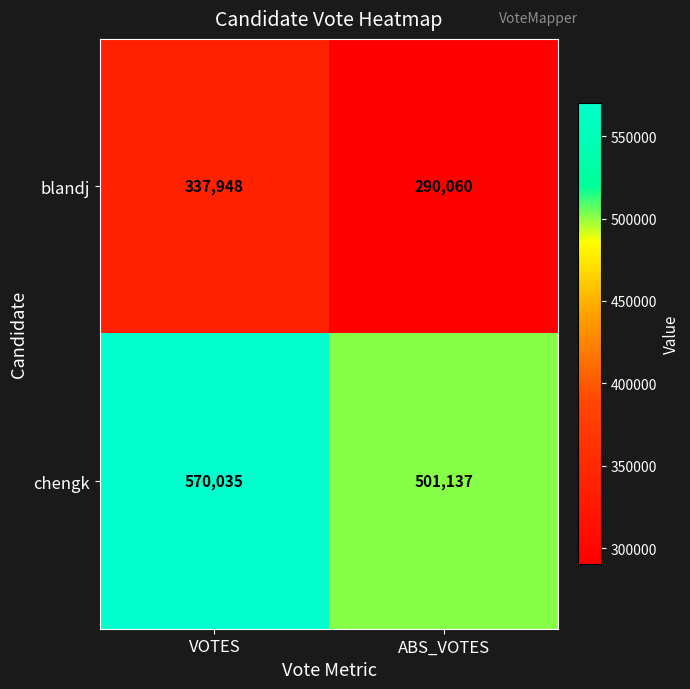

The blandj series shows 290060 at ABS_VOTES. True or false?

True